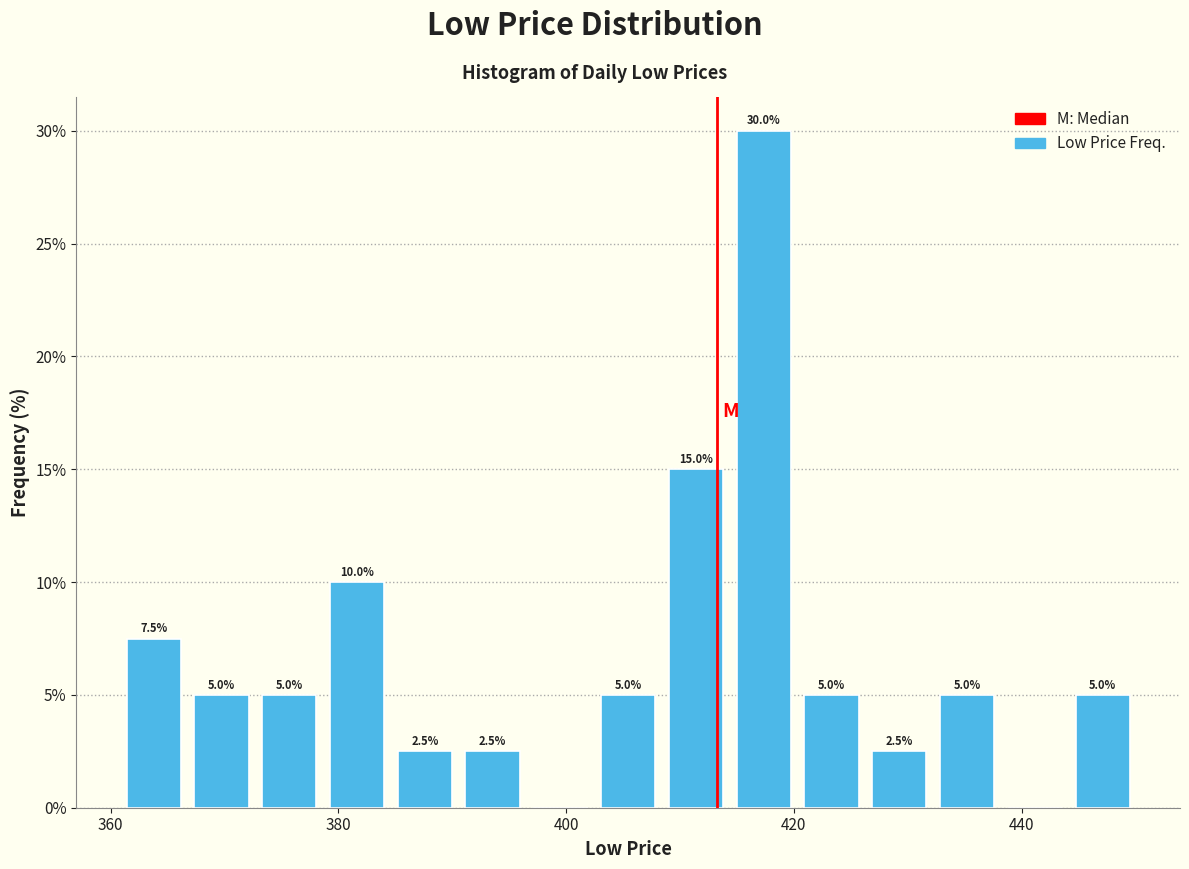

Read against the x-axis, roughly where is the centre of the tallest bar?

418